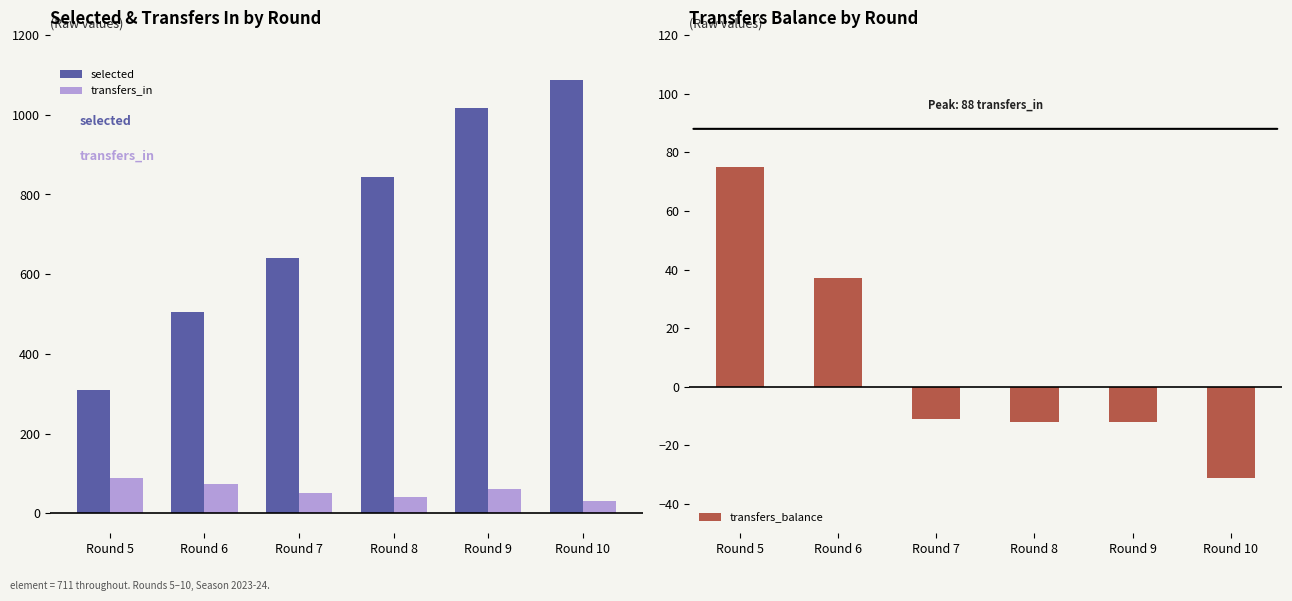

Does the chart contain stacked bars?

No